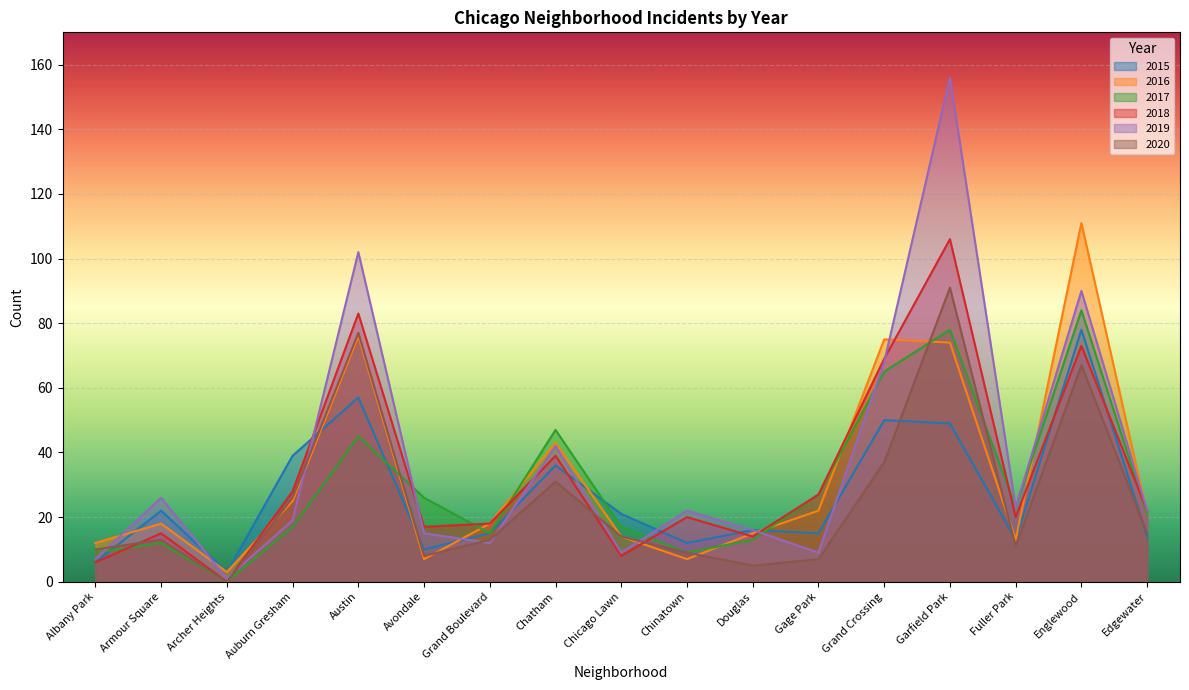

What is the difference between the maximum and minimum values in the 2015 series?

75